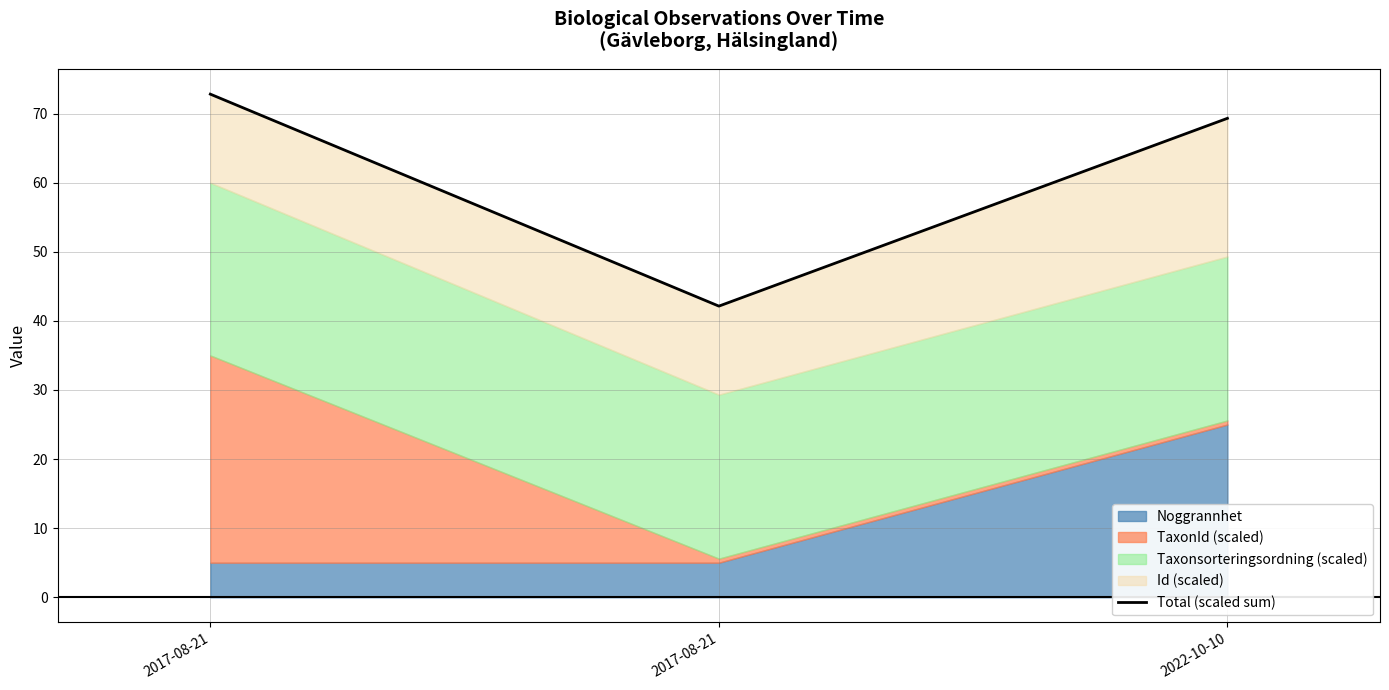

List the labels in order of value, largest first.

2017-08-21, 2022-10-10, 2017-08-21